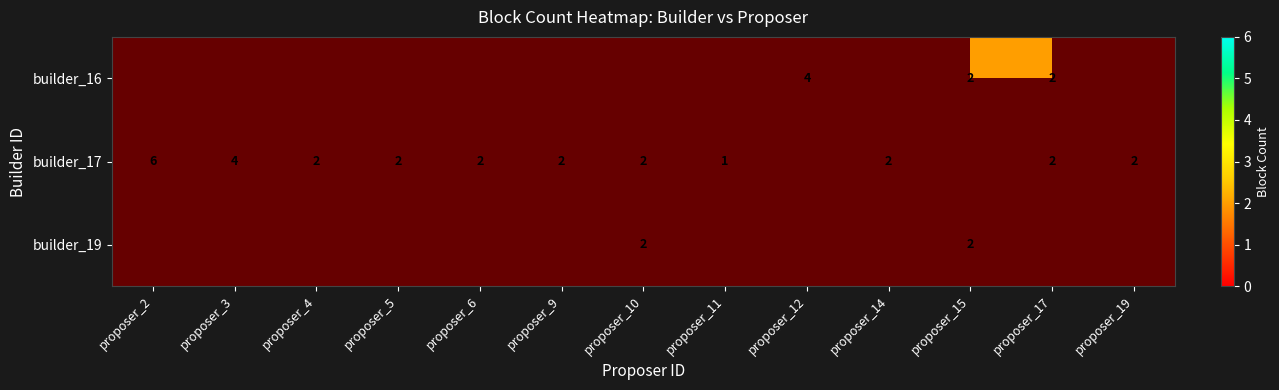

What is the difference between the builder_17 values at proposer_2 and proposer_11?

5